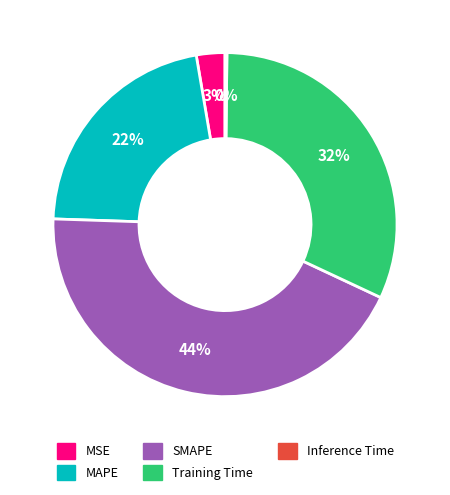

Between MAPE and MSE, which is larger?

MAPE